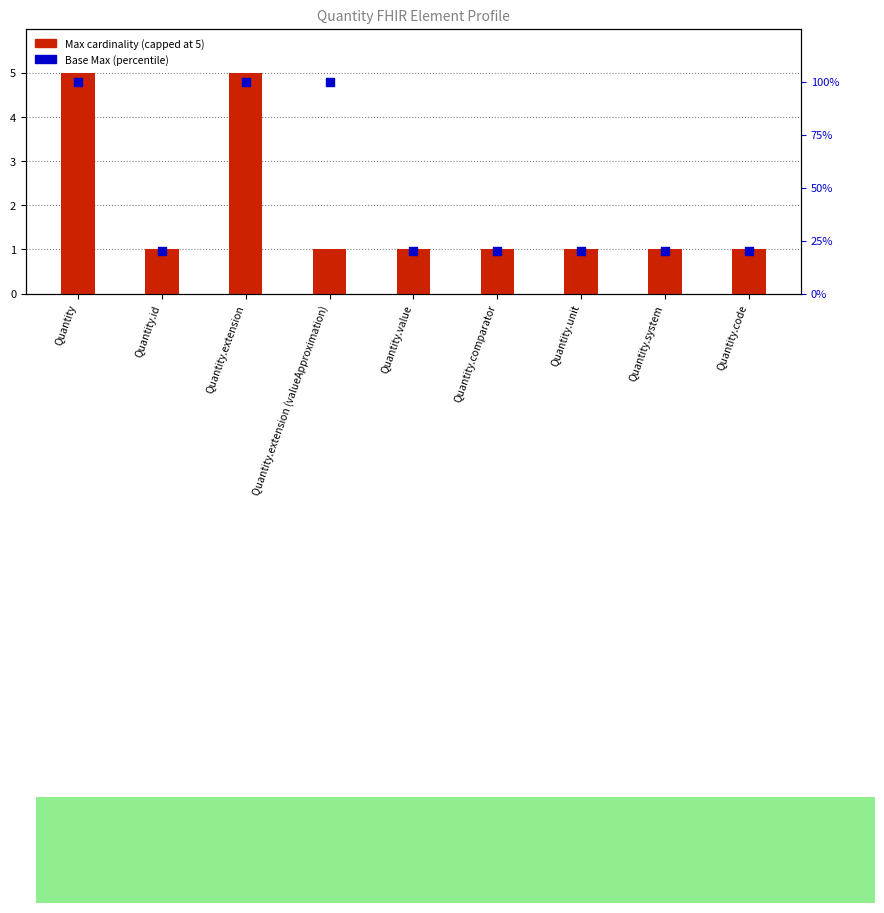

Which series has the largest total across all categories?

Base Max (percentile)